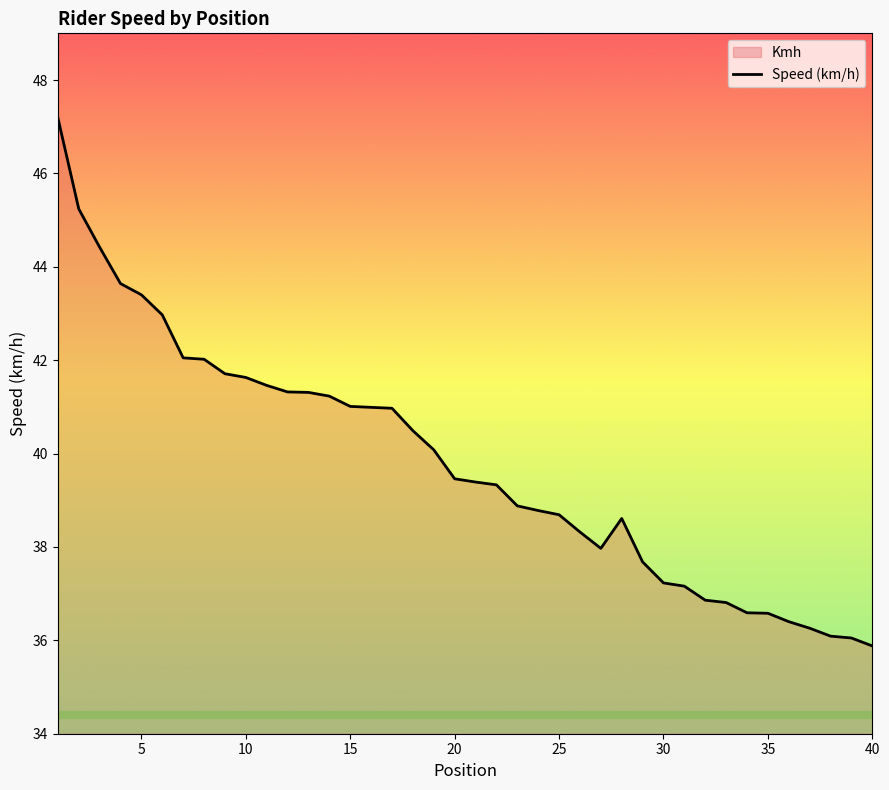

What is the maximum value shown in the chart?

47.2